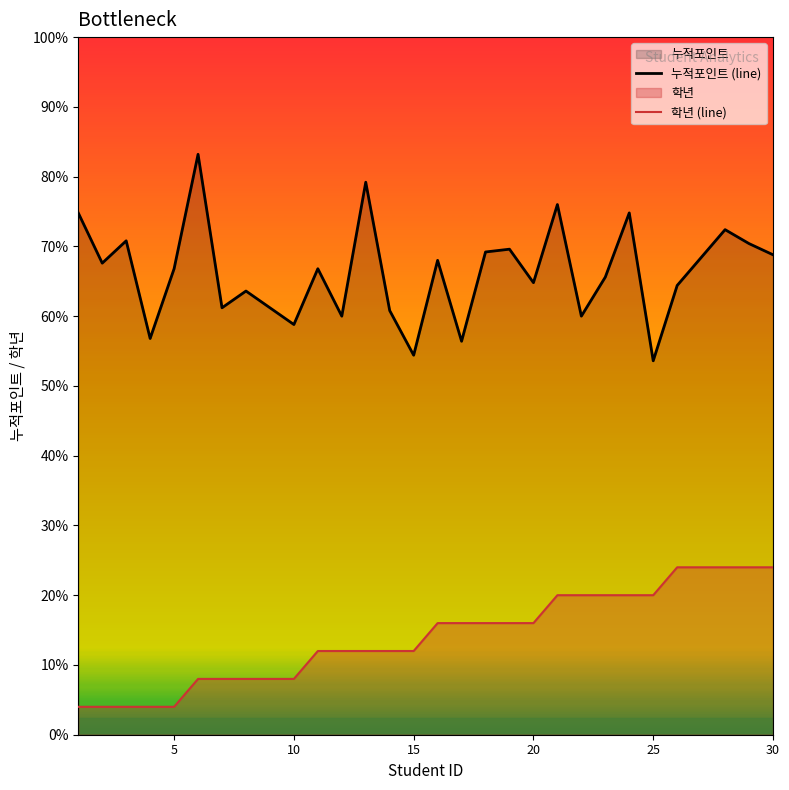

Does the chart display data point markers on the line(s)?

No